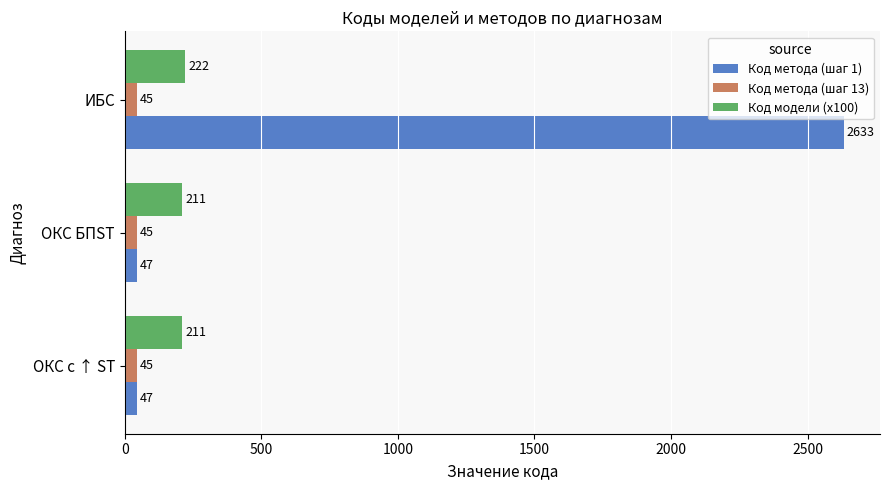

What is the sum of all Код метода (шаг 1) values?

2727